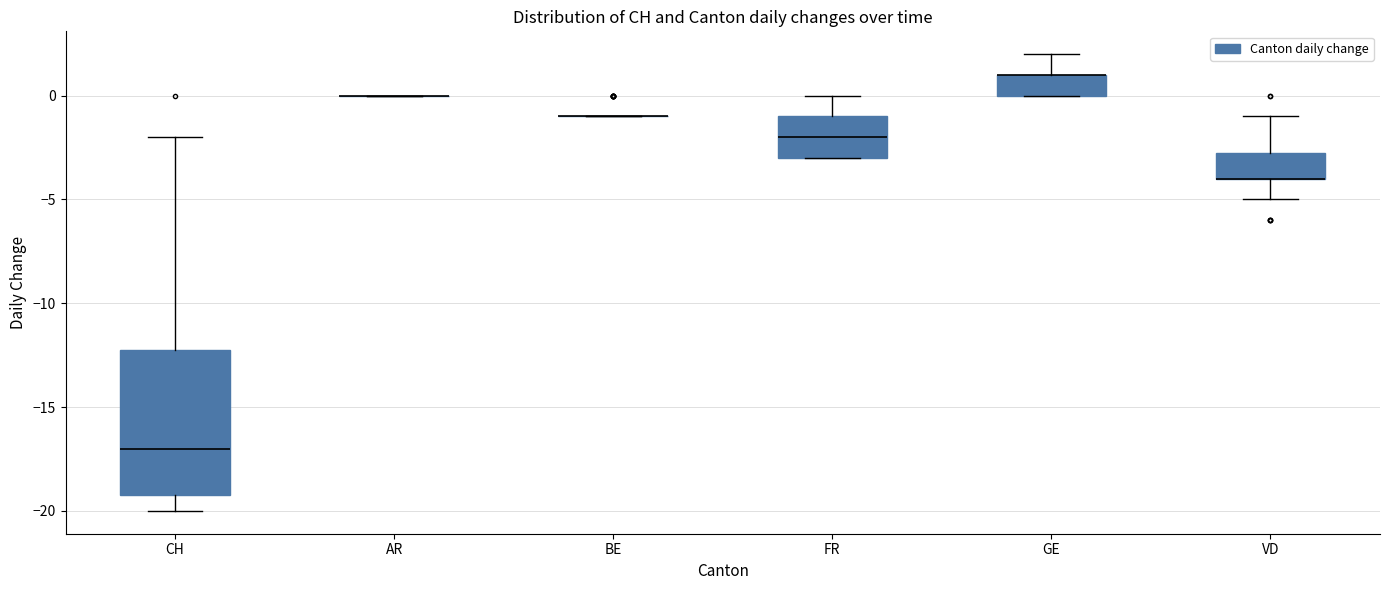

Reading left to right, transcribe this box plot: for each box, give where its median line is, the range the box spans, and where its two whiskers end, as read against the y-axis. The values are not printed on the chart, so give them approximately, as read against the axis.

CH: median -17.0, box -19.0 to -12.0, whiskers -20.0 to -2.0
AR: box collapsed to a line at 0.0, whiskers 0.0 to 0.0
BE: box collapsed to a line at -1.0, whiskers -1.0 to -1.0
FR: median -2.0, box -3.0 to -1.0, whiskers -3.0 to 0.0
GE: median 1.0 (drawn on the box's upper edge), box 0.0 to 1.0, whiskers 0.0 to 2.0
VD: median -4.0 (drawn on the box's lower edge), box -4.0 to -2.5, whiskers -5.0 to -1.0